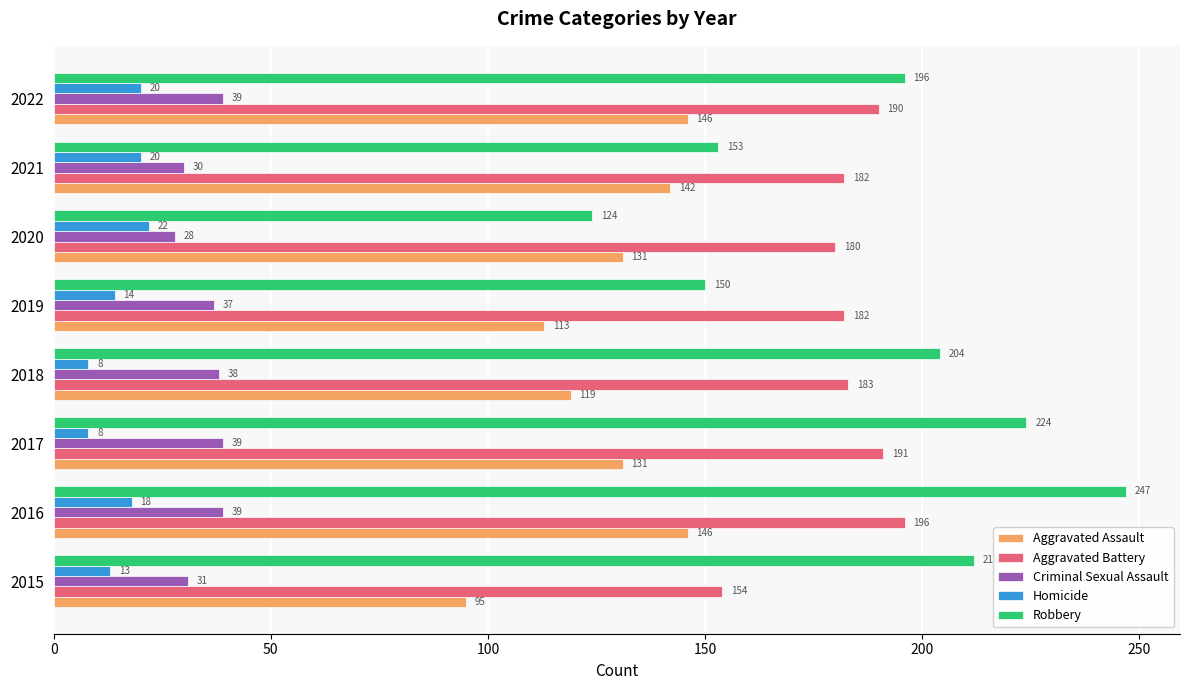

The value of Criminal Sexual Assault at 2021 is 15. True or false?

False